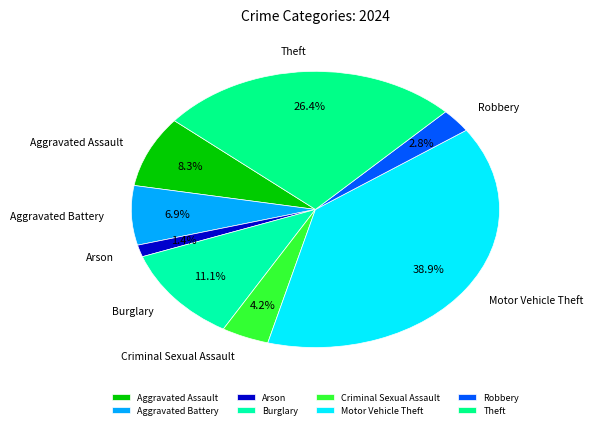

Rank the categories by value from lowest to highest.

Arson, Robbery, Criminal Sexual Assault, Aggravated Battery, Aggravated Assault, Burglary, Theft, Motor Vehicle Theft